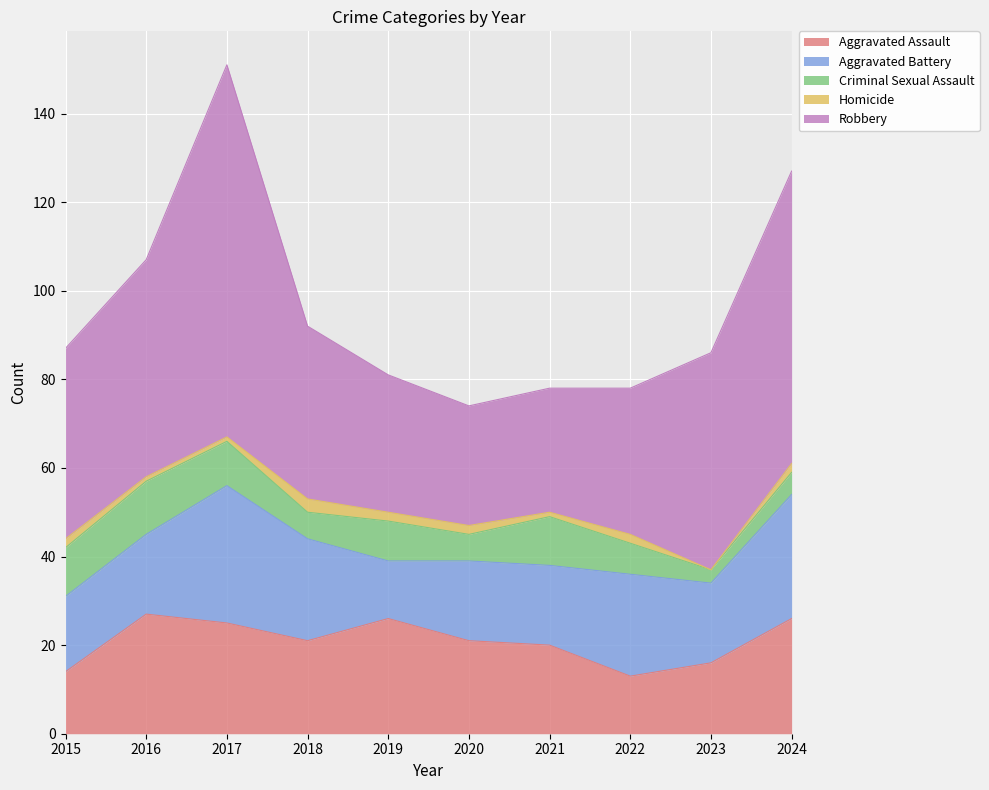

Reading left to right, list all the values displayed in this chart.

Aggravated Assault: 14	27	25	21	26	21	20	13	16	26
Aggravated Battery: 17	18	31	23	13	18	18	23	18	28
Criminal Sexual Assault: 11	12	10	6	9	6	11	7	3	5
Homicide: 2	1	1	3	2	2	1	2	0	2
Robbery: 43	49	84	39	31	27	28	33	49	66